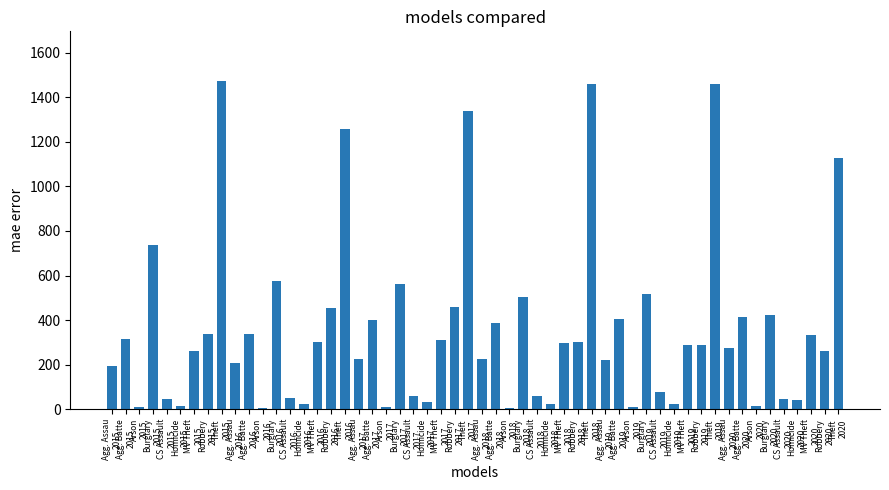

What is the difference between the second highest and second lowest values?

1454